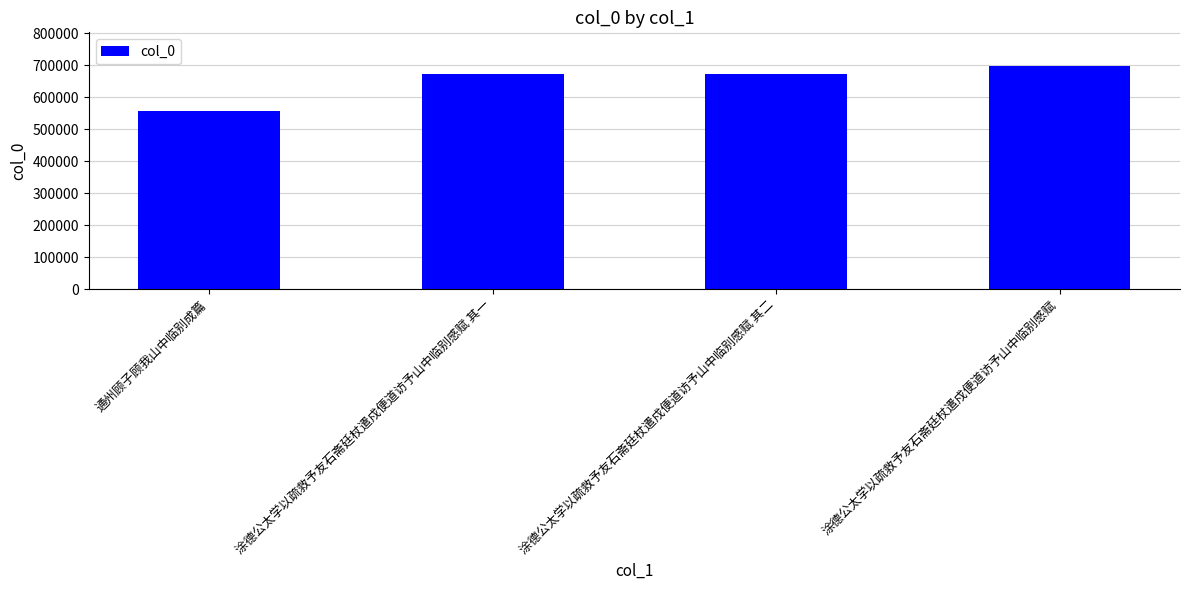

Which category has the highest value across all series?

涂德公太学以疏救予友石斋廷杖遣戍便道访予山中临别感赋